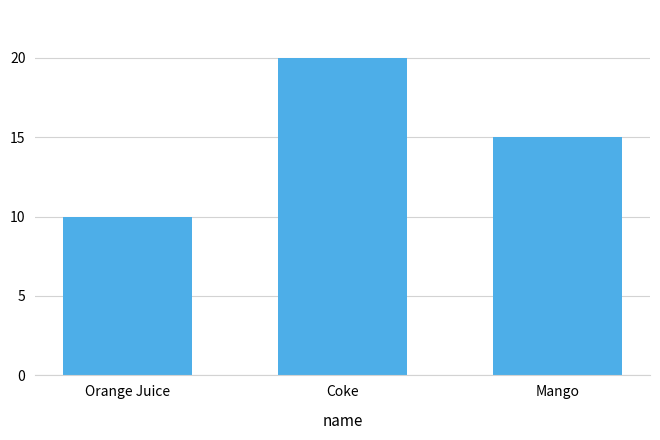

What is the sum of all values?

45